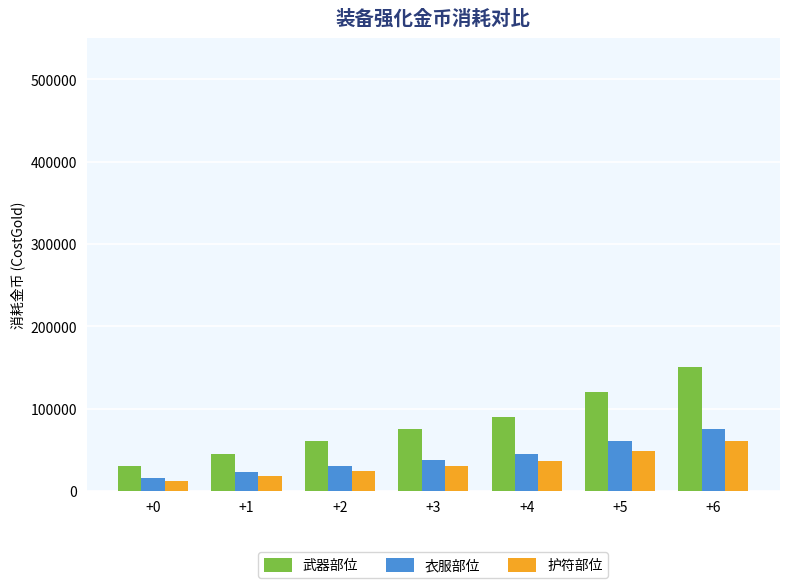

What is the difference between the highest and lowest values at +3?

45000